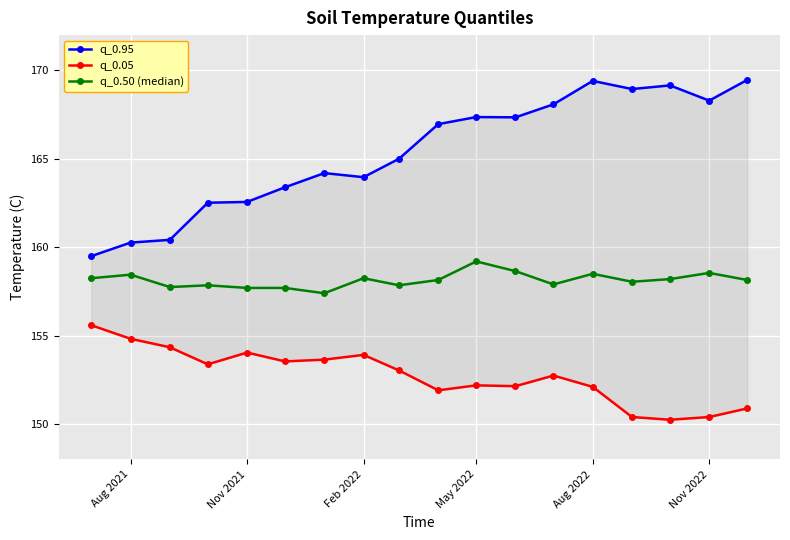

True or false: q_0.50 (median) has a value of 79.6 at Feb 2022.

False